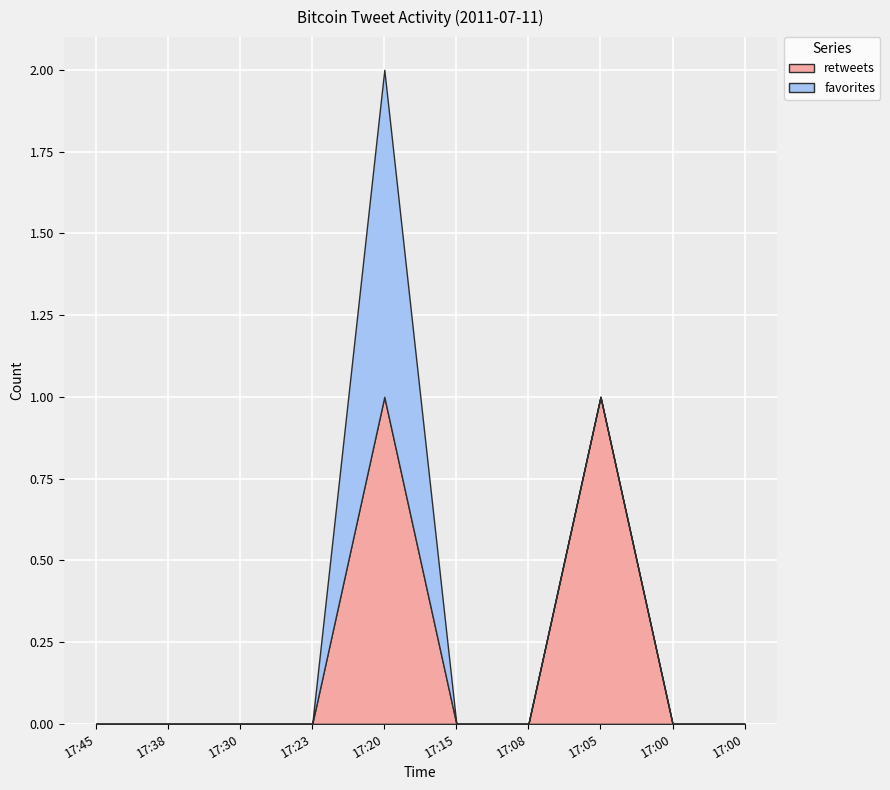

Count the retweets values in the range 0 to 1.

10